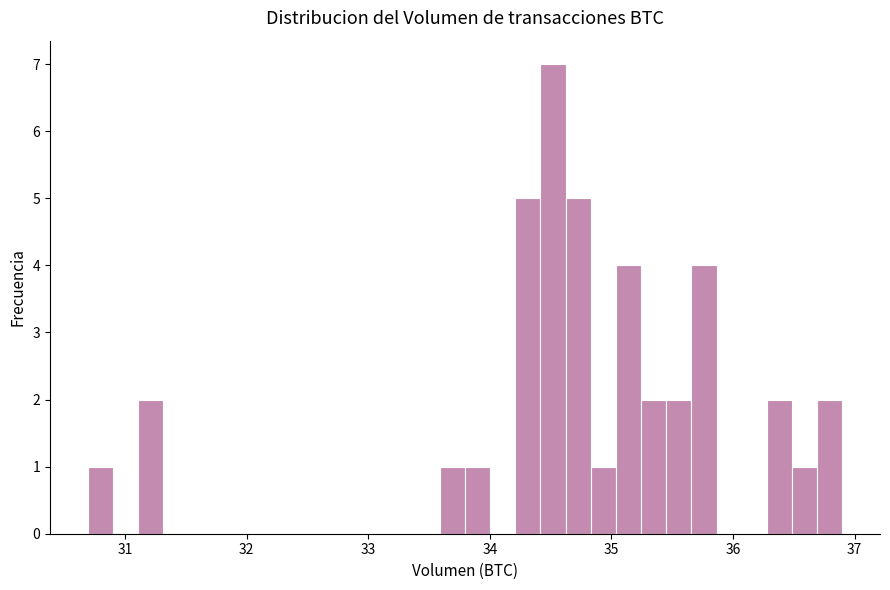

Read against the x-axis, roughly where is the centre of the tallest bar?

34.5